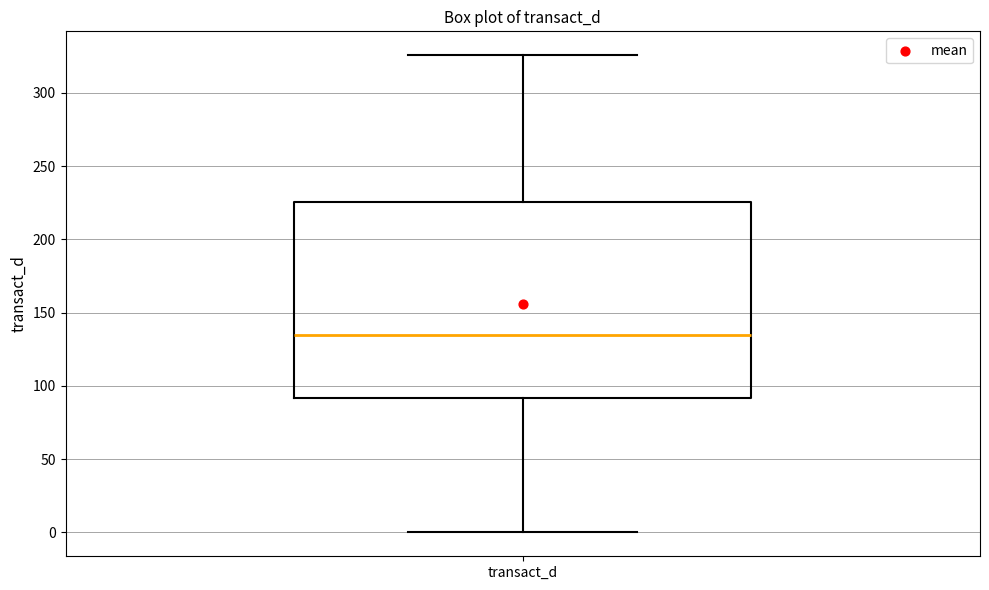

Transcribe this box plot: give where the median line is, the range the box spans, and where the two whiskers end, as read against the y-axis. The values are not printed on the chart, so give them approximately, as read against the axis.

median 135, box 90 to 225, whiskers 0 to 325